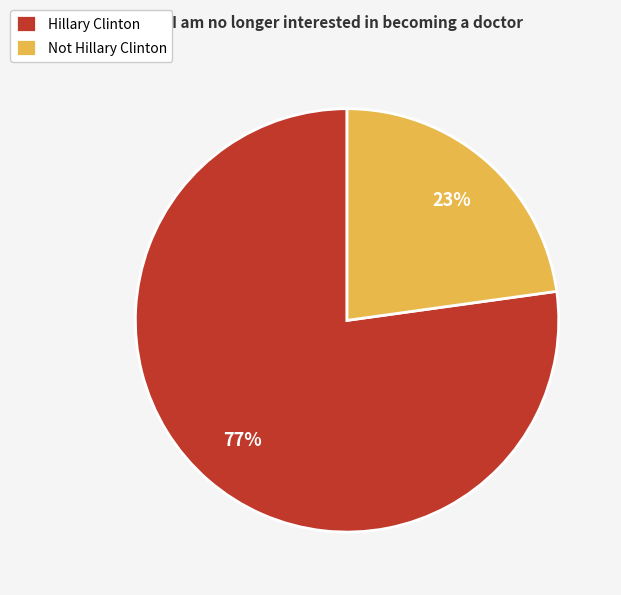

To the nearest percent, what is the difference between the largest and smallest slice percentages?

54%